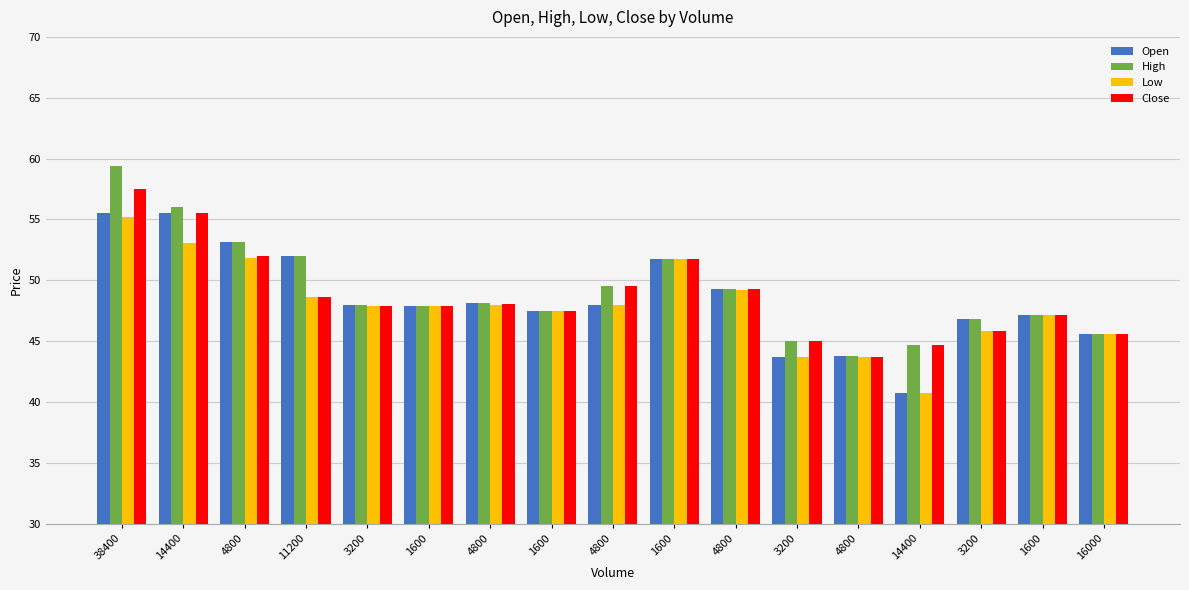

What is the minimum value shown in the chart?

40.7